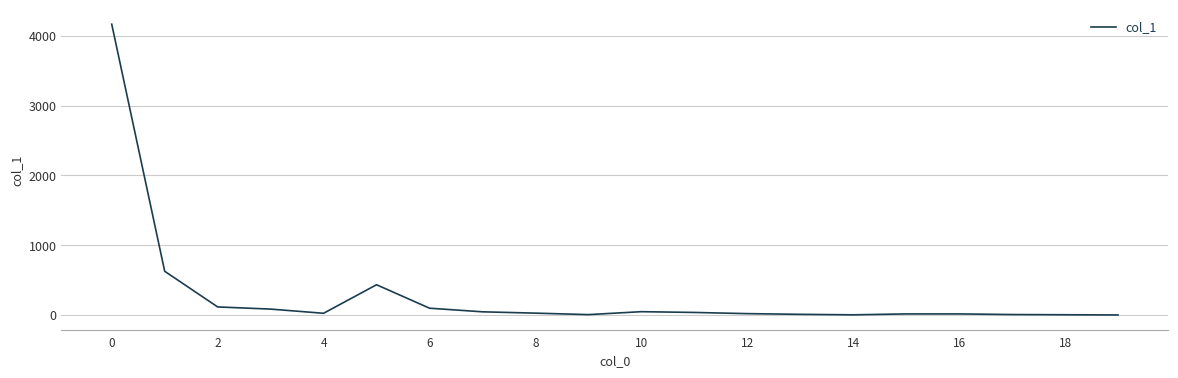

What is the greatest value displayed?

4166